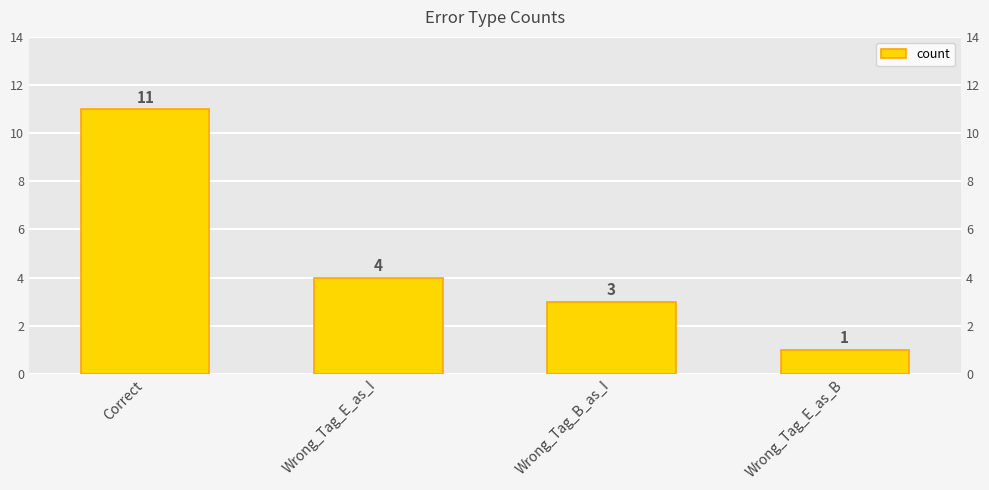

Where does the data first go above 4?

Correct